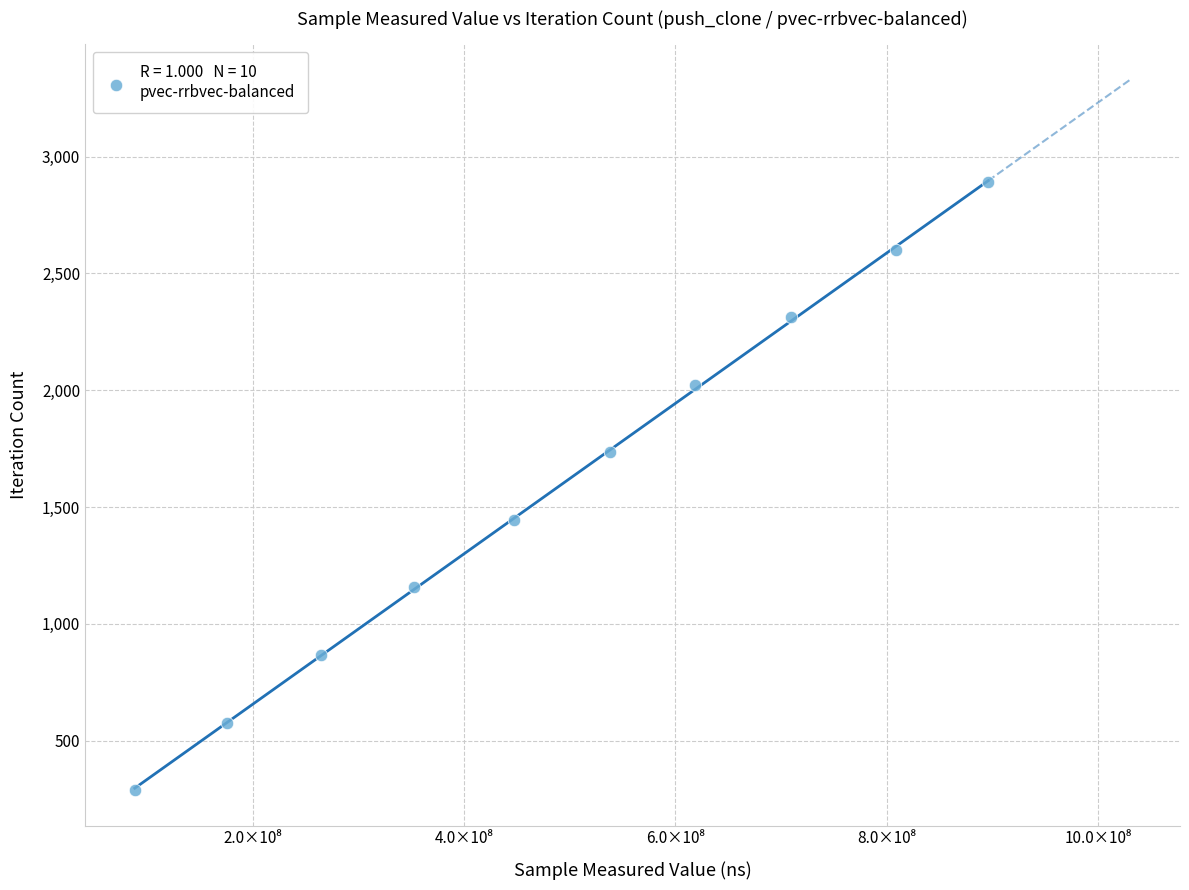

What is the average Y value?

1590